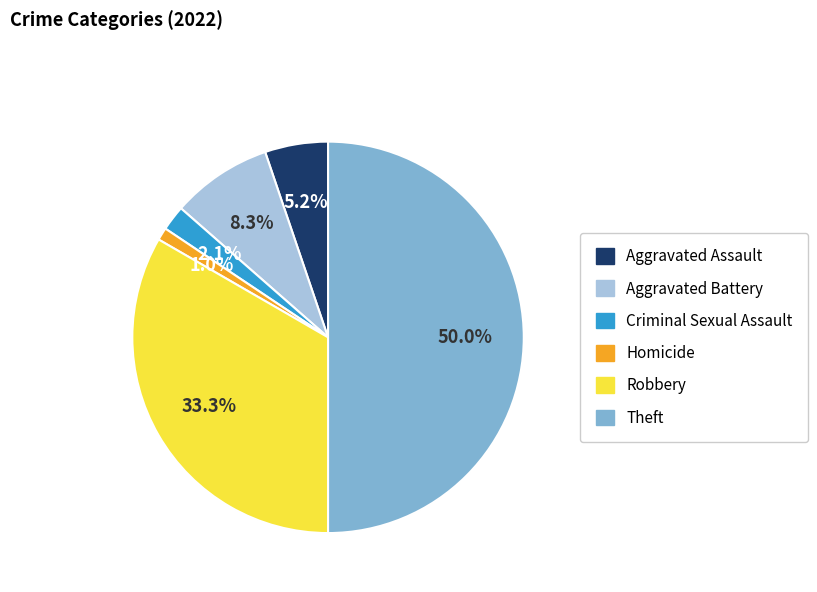

How much of the chart is everything except Aggravated Battery?

91.7%